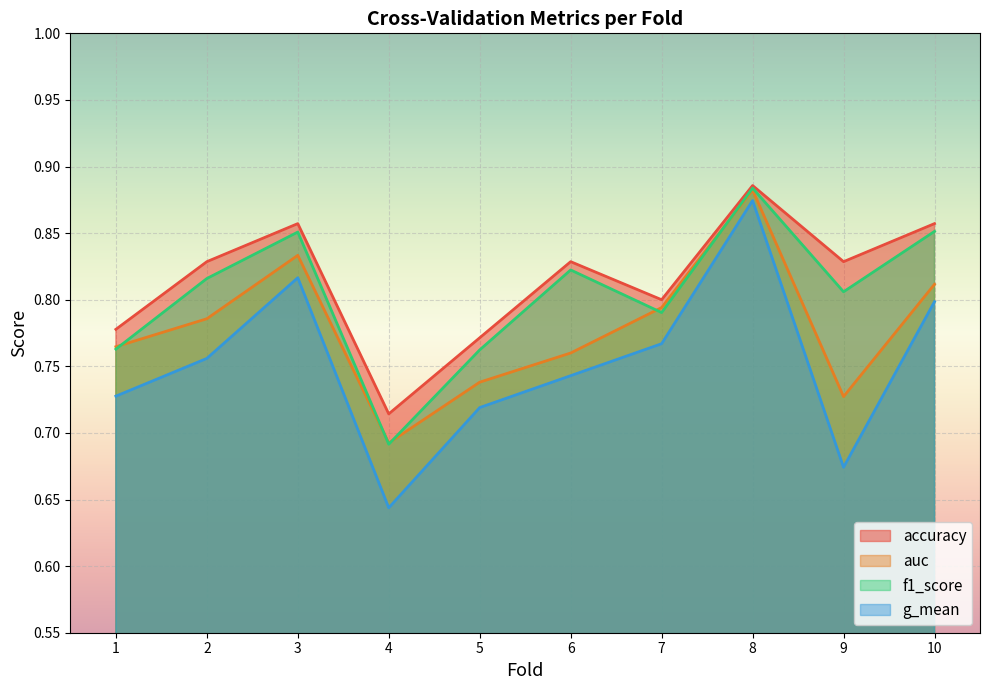

True or false: accuracy and f1_score cross at least once.

False